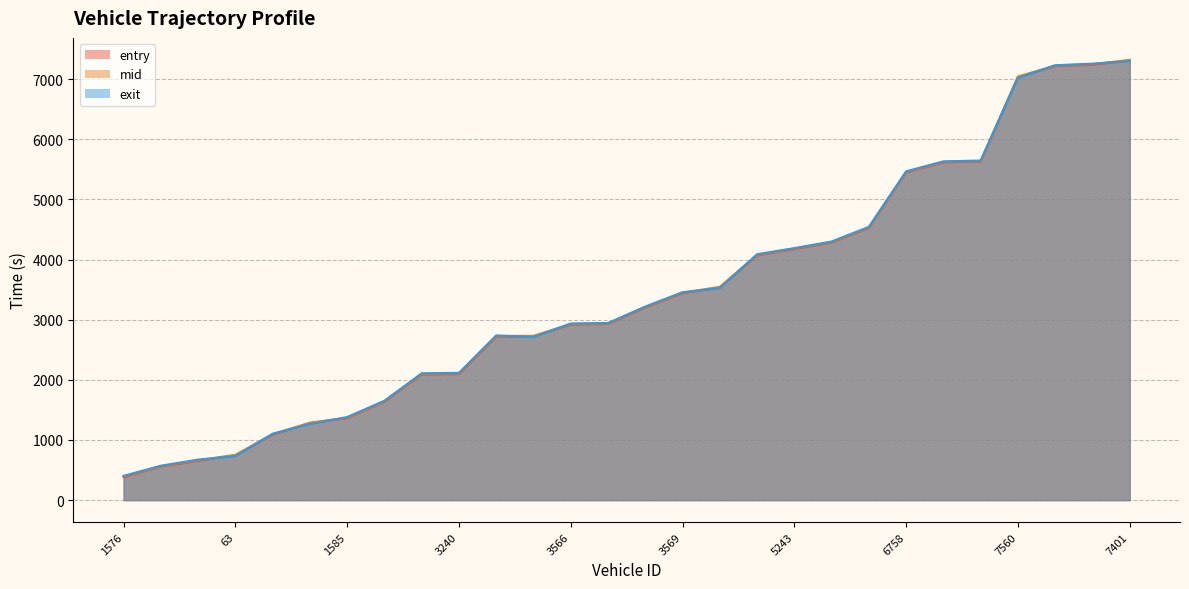

Is it true that exit equals 7299.9 at 5410?

False